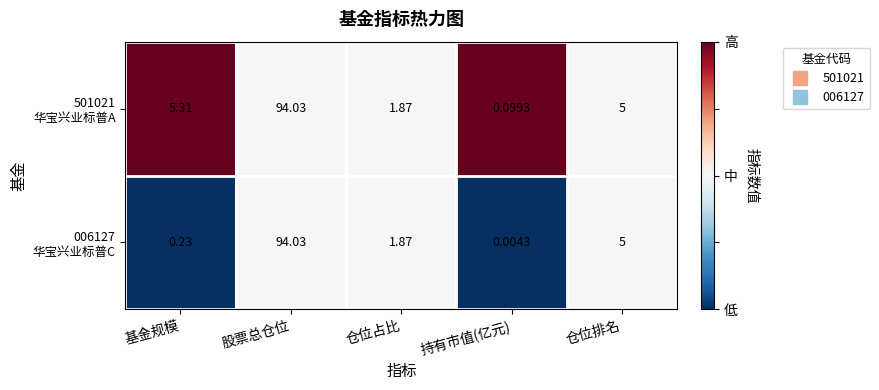

At which category does the chart reach its peak across all series?

股票总仓位